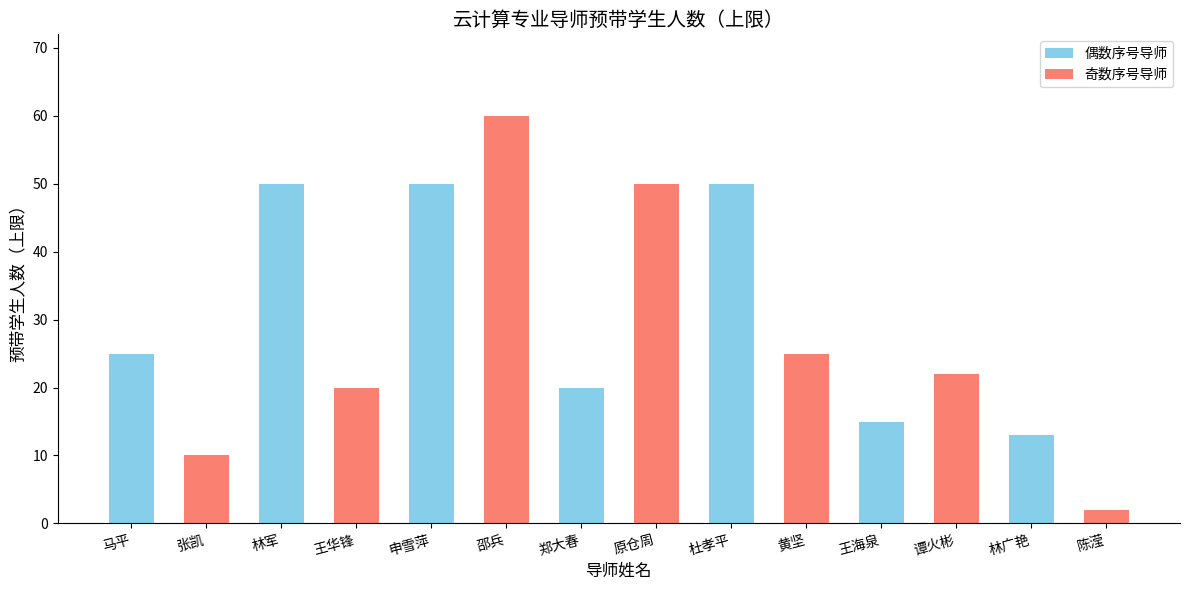

Between 申雪萍 and 谭火彬, which is larger?

申雪萍